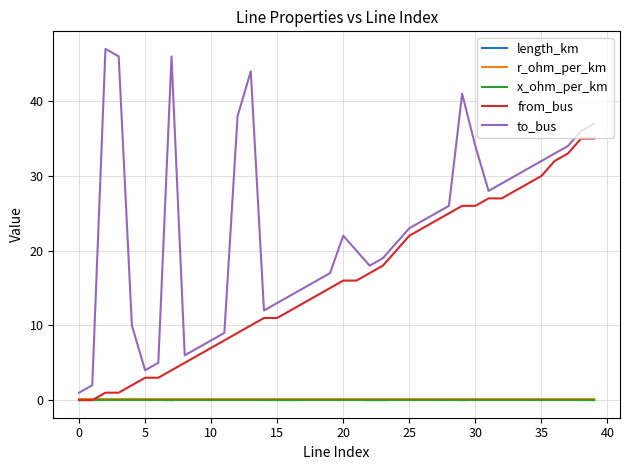

Which series has the largest range (max minus min)?

to_bus